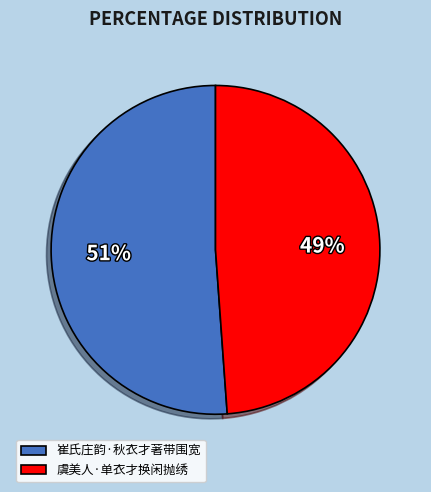

Does 崔氏庄韵·秋衣才著带围宽 represent more than half of the total?

Yes